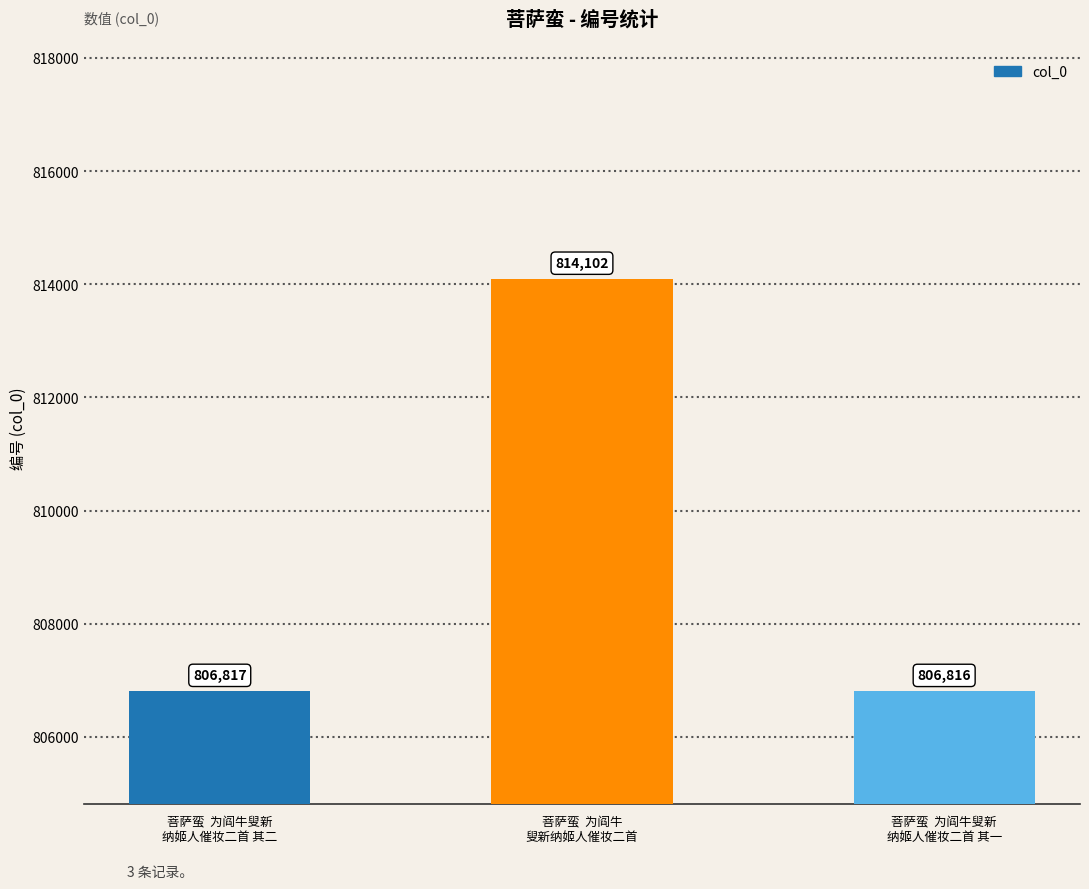

What is the label of the 1st bar from the left?

菩萨蛮  为阎牛叟新
纳姬人催妆二首 其二